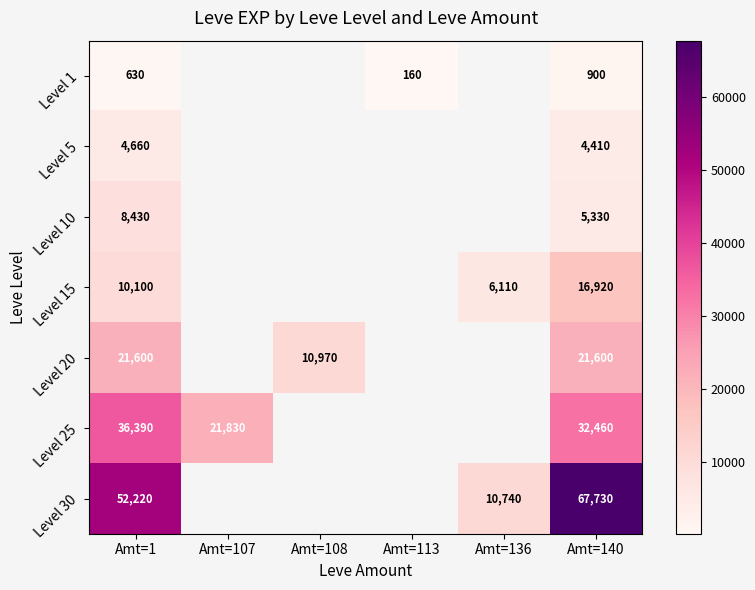

At which category is the sum across all series the highest?

Amt=140